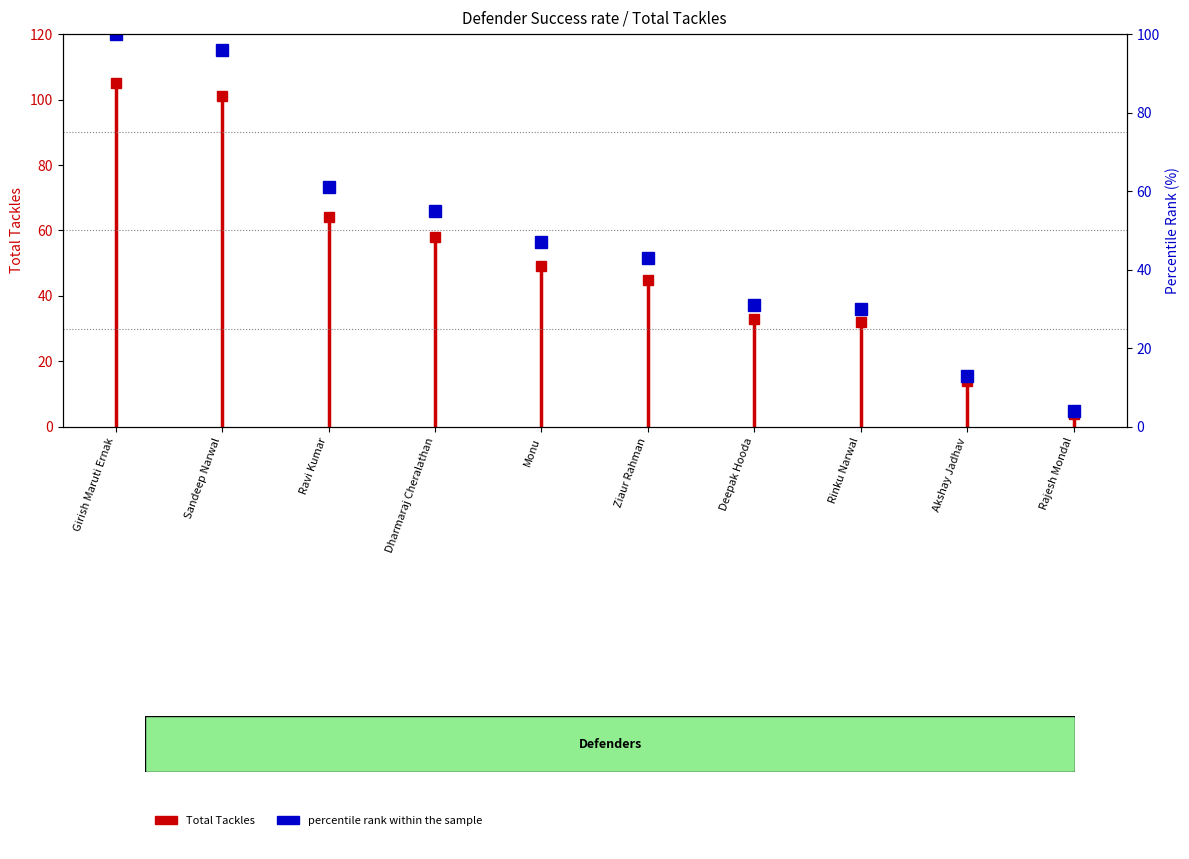

How many values exceed 47?

4